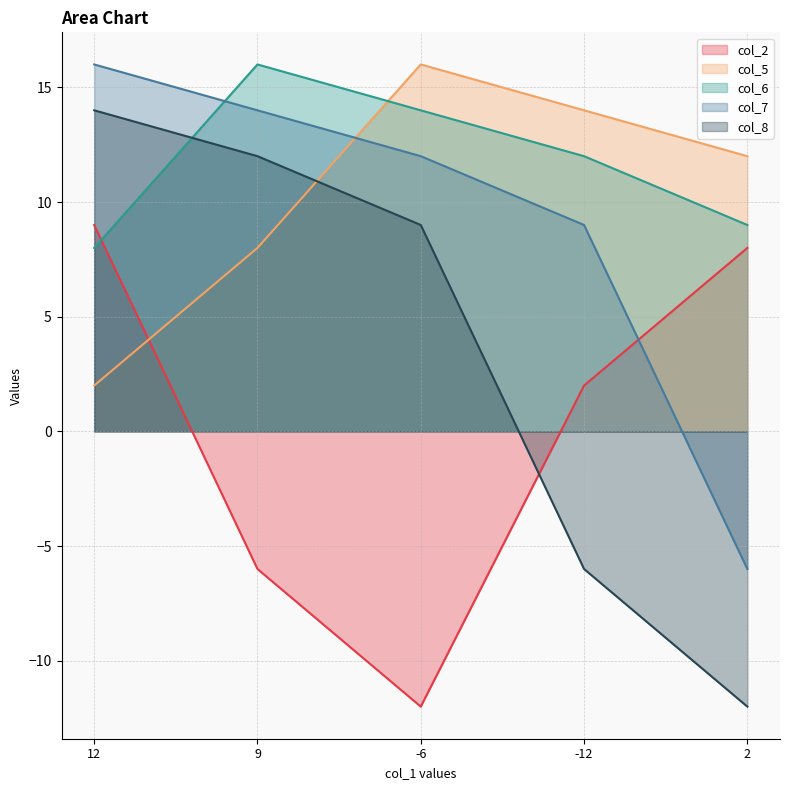

What is the total value across all series at 9?

44